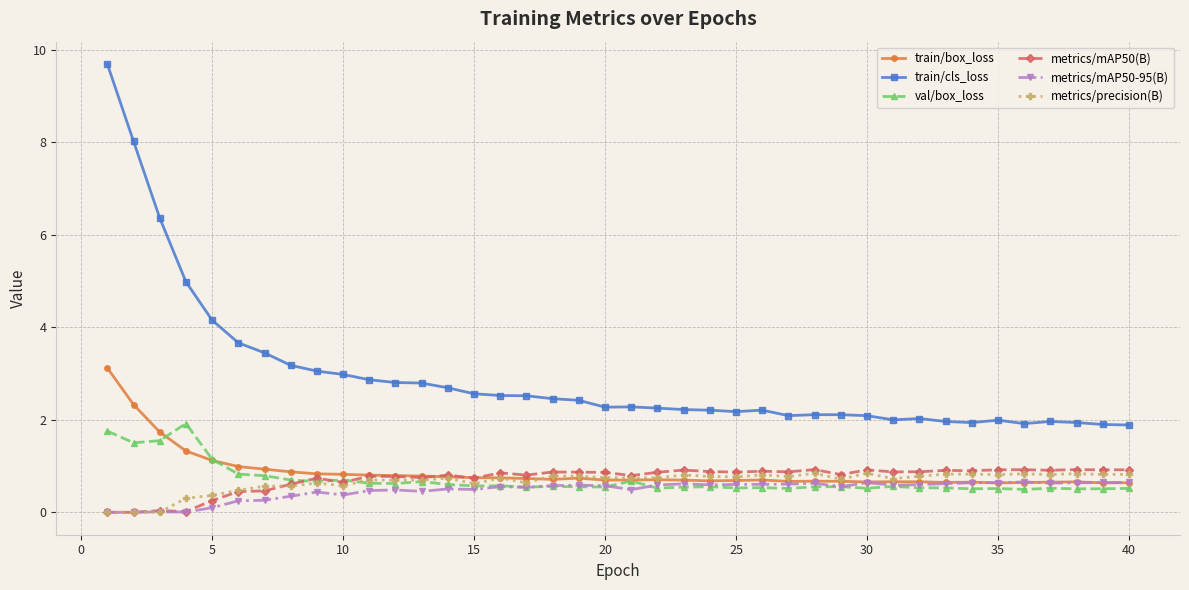

What is the value of the val/box_loss point at the 6th from the left?

0.8